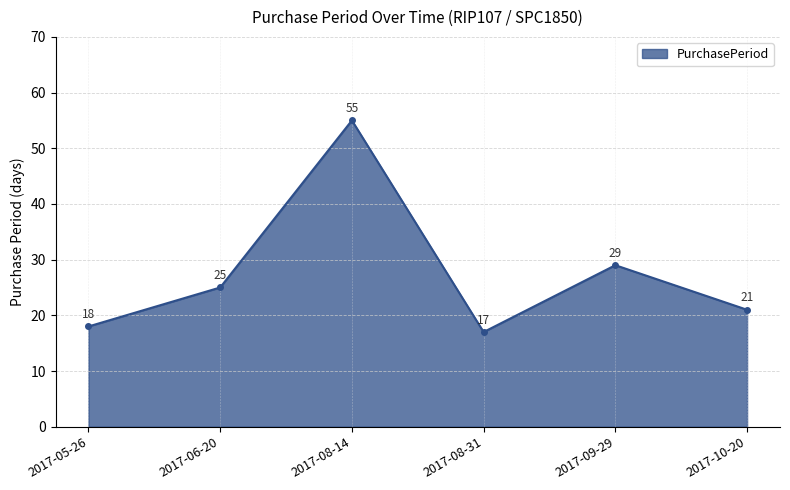

True or false: there are more than 2 points higher than both neighbors.

False